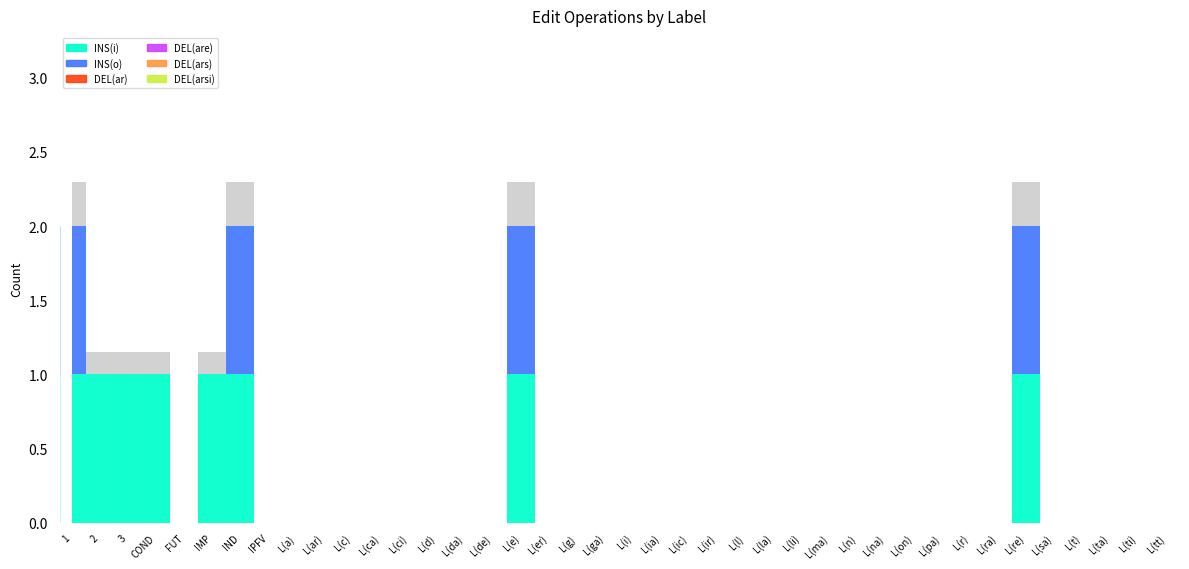

At how many categories does at least one series exceed 0?

8